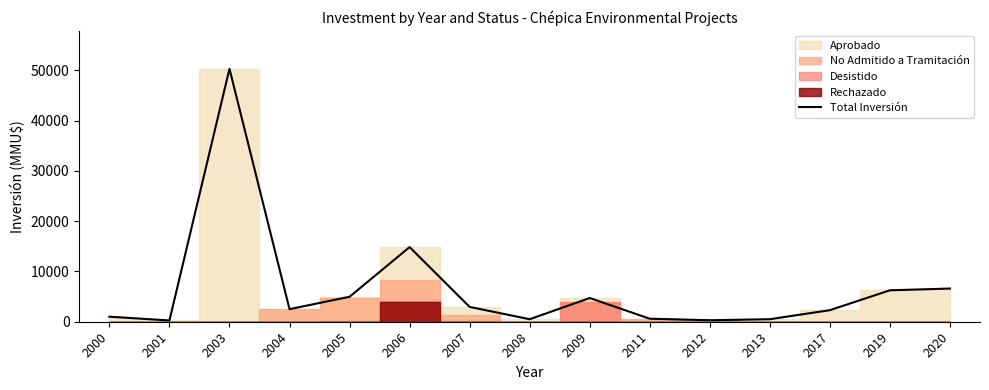

What is the value of the 6th point from the left?

14844